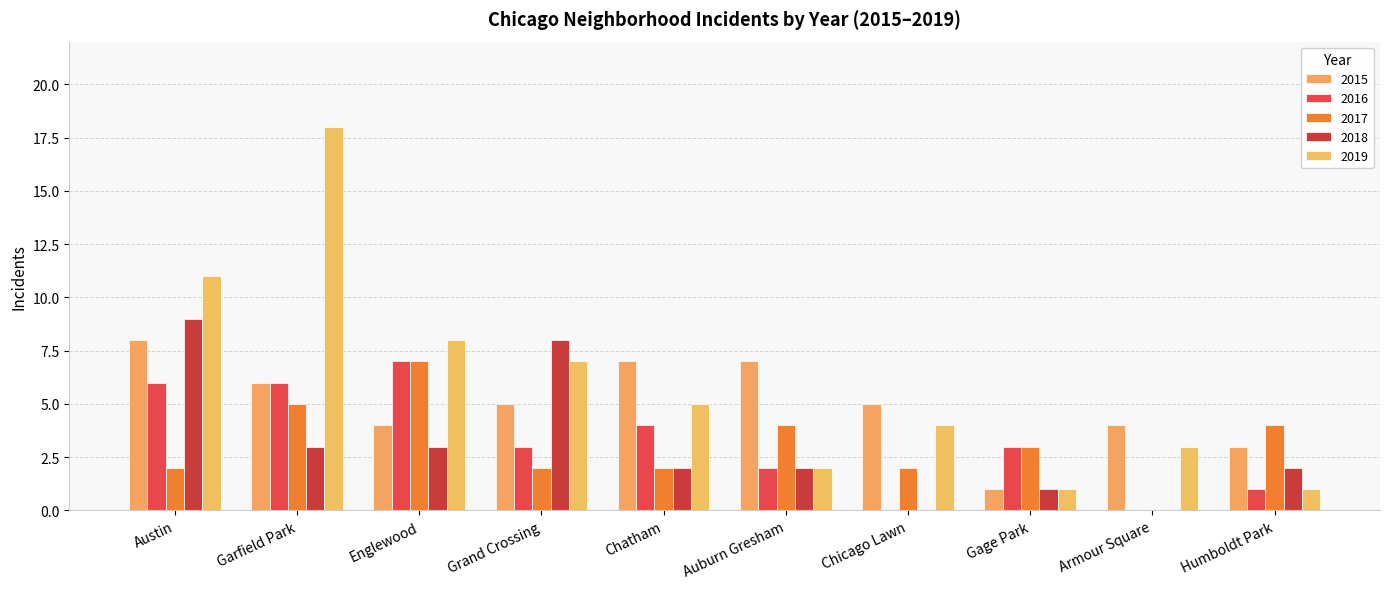

At which category is the sum across all series the highest?

Garfield Park